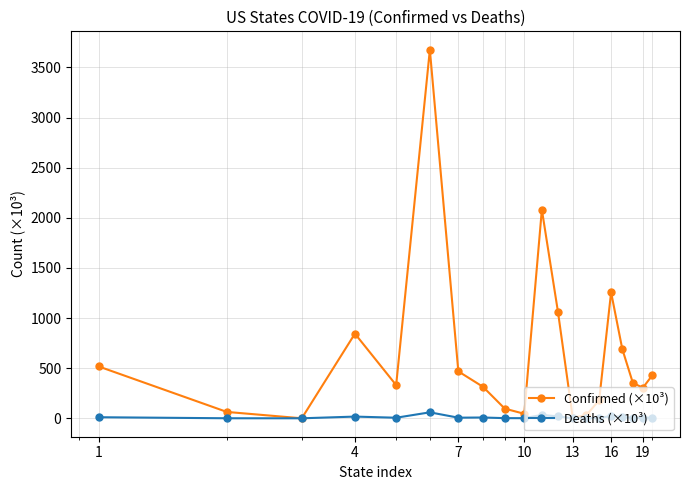

What is the difference between the second highest and minimum values in the Confirmed (×10³) series?

2081.8